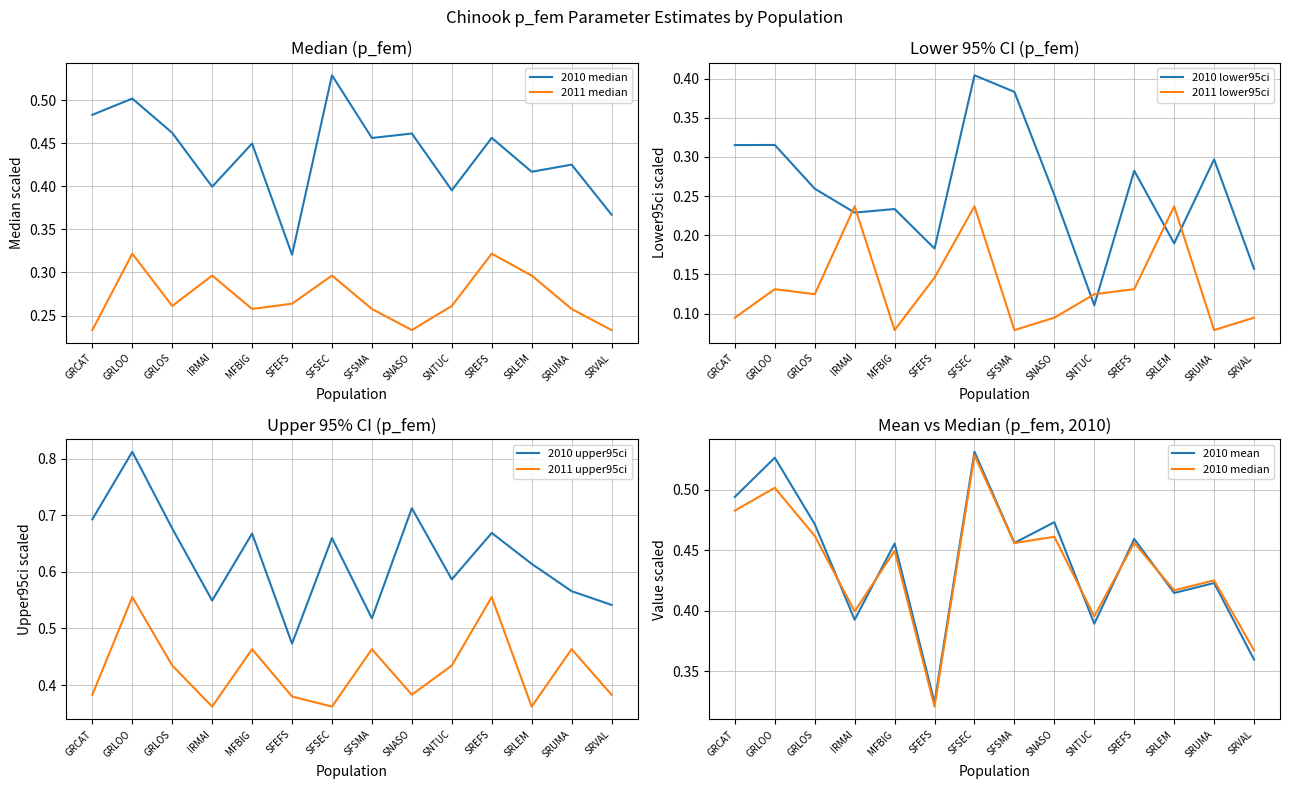

Between which two adjacent categories do 2011 lower95ci and 2010 lower95ci first intersect?

GRLOS and IRMAI